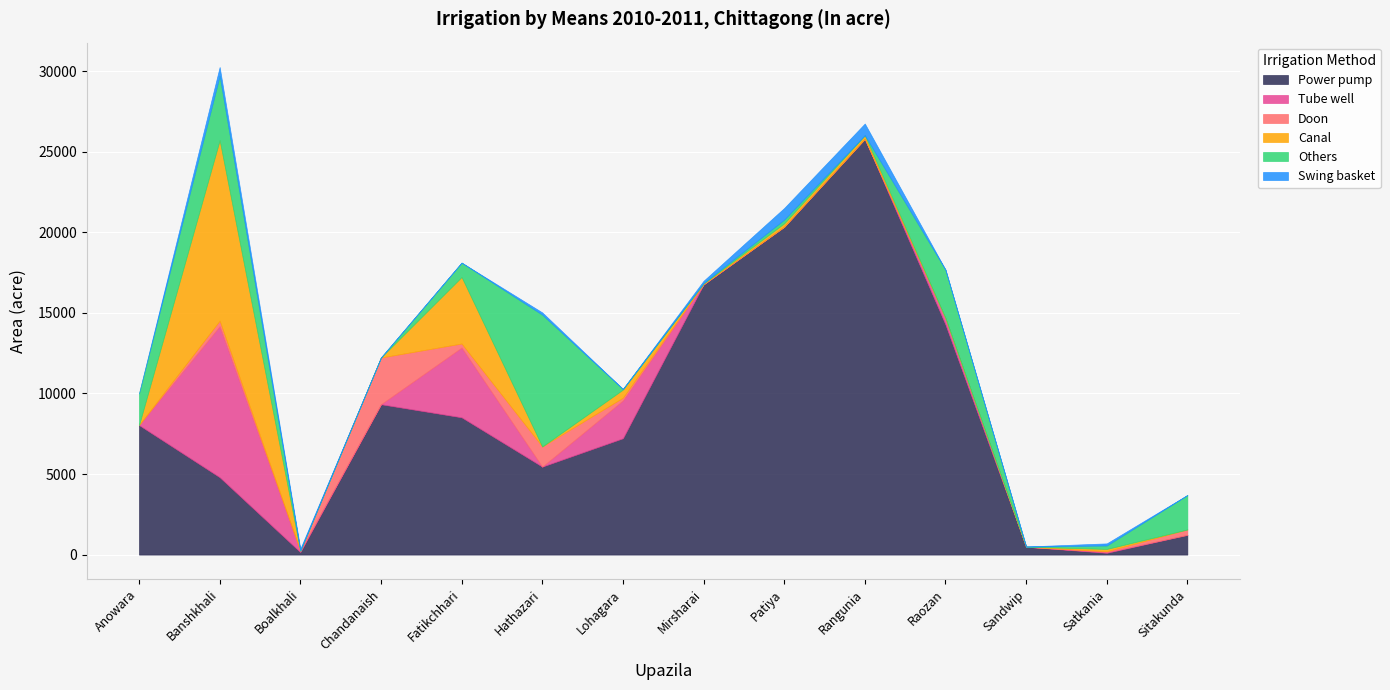

The value of Swing basket at Sitakunda is 8. True or false?

False